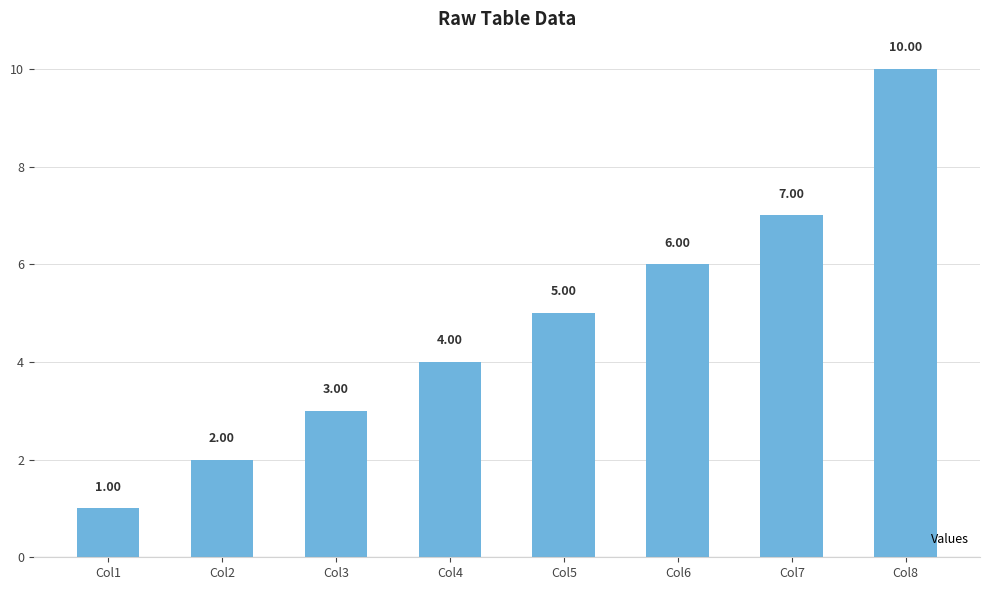

How many data points does each series have?

8